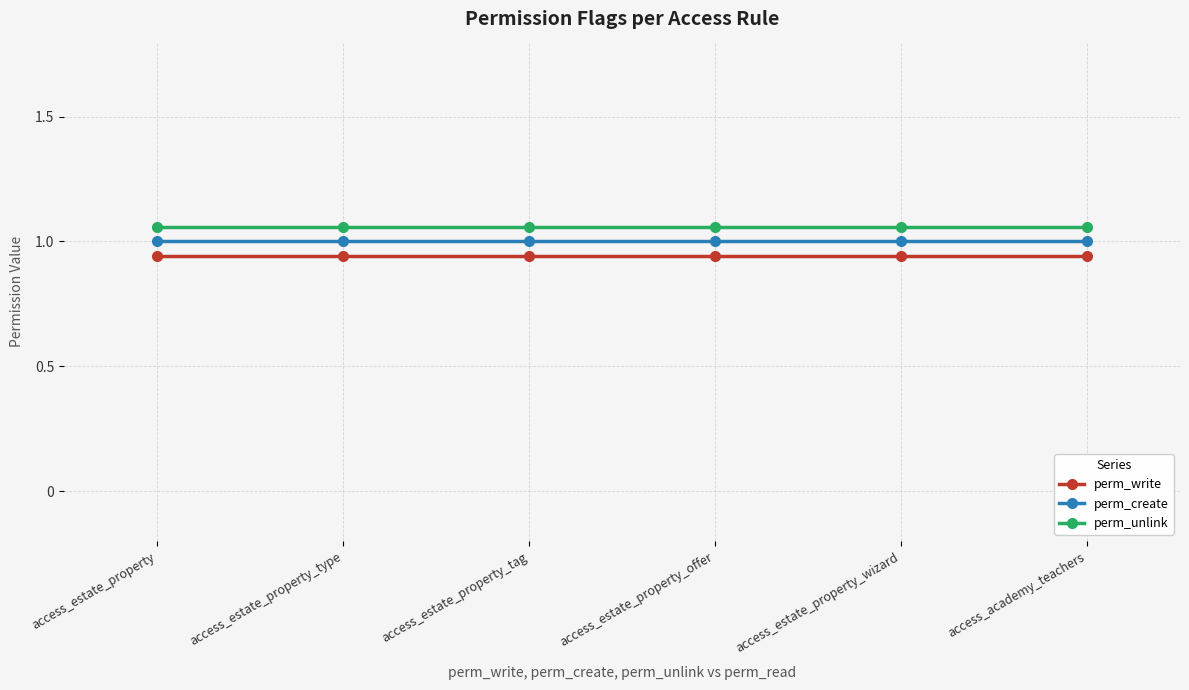

The value of perm_unlink at access_estate_property_wizard is 1.1. True or false?

True